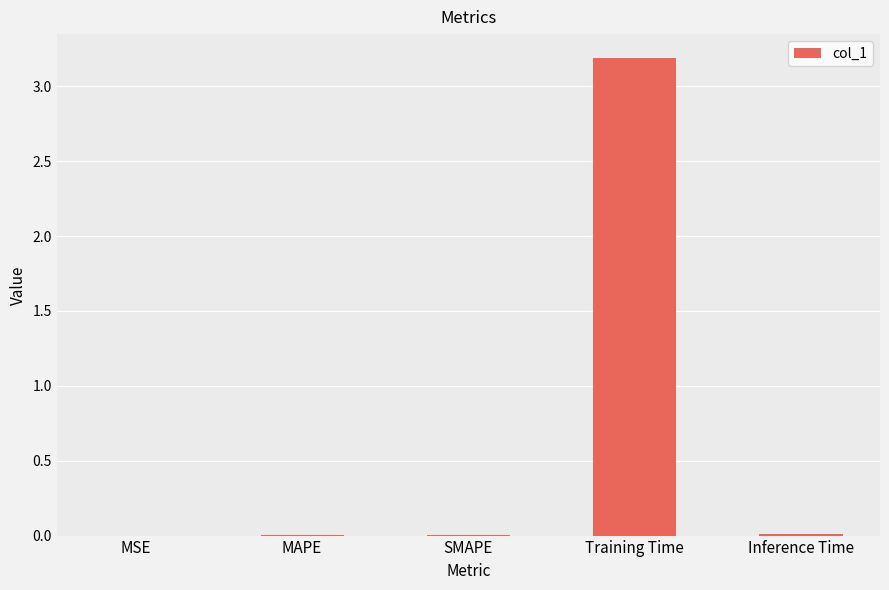

What is the sum of all values?

3.2